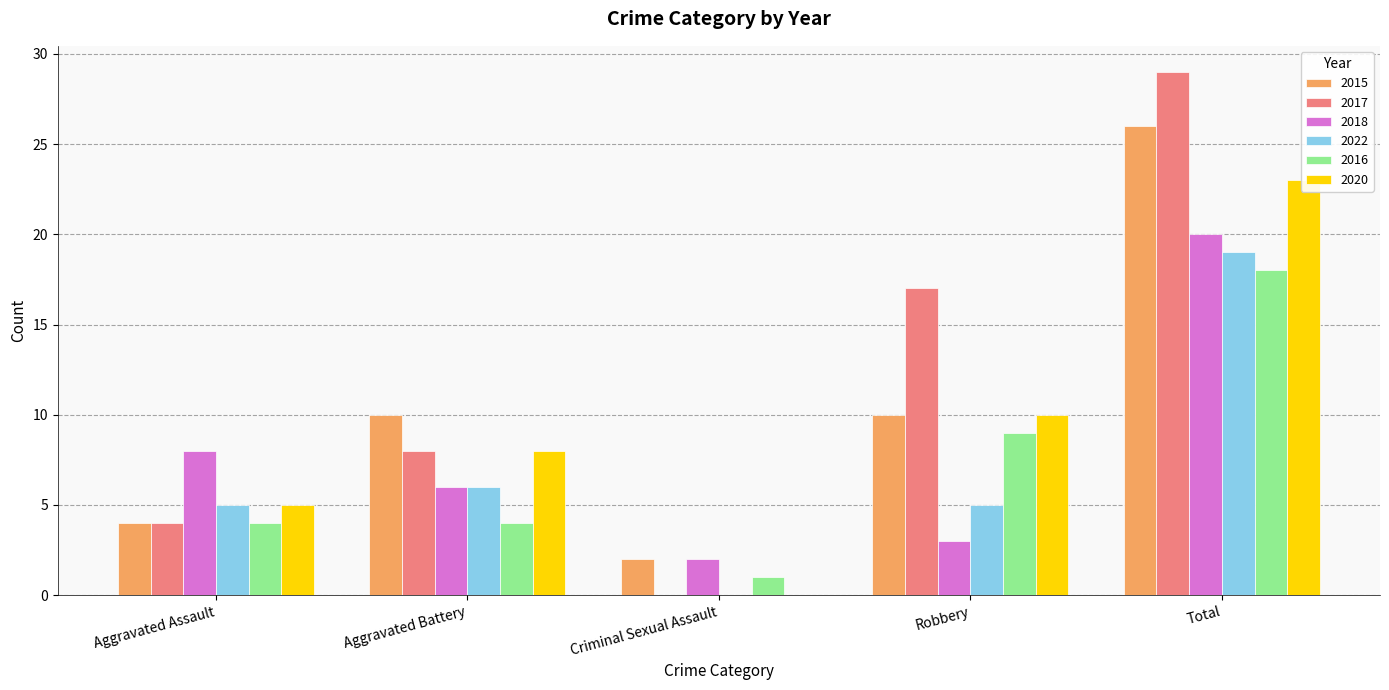

What is the spread (max minus min) of values at Total?

11